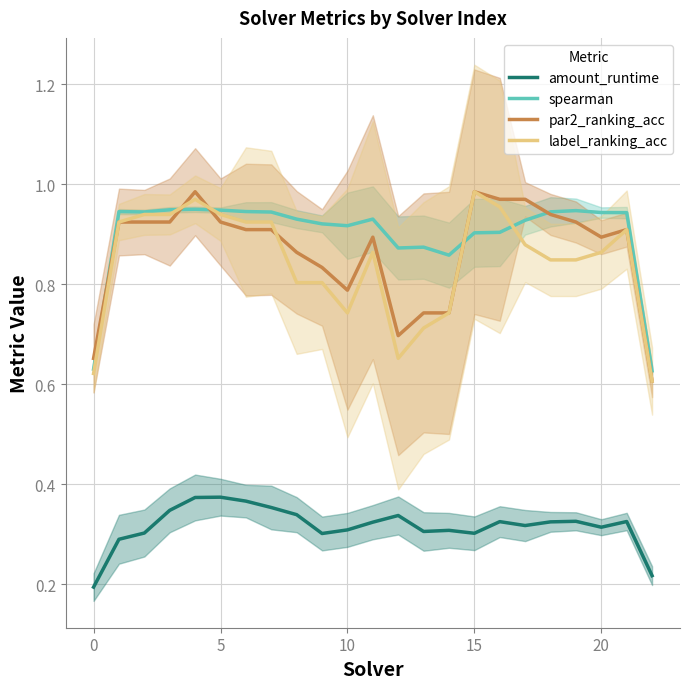

What is the smallest value displayed?

0.2